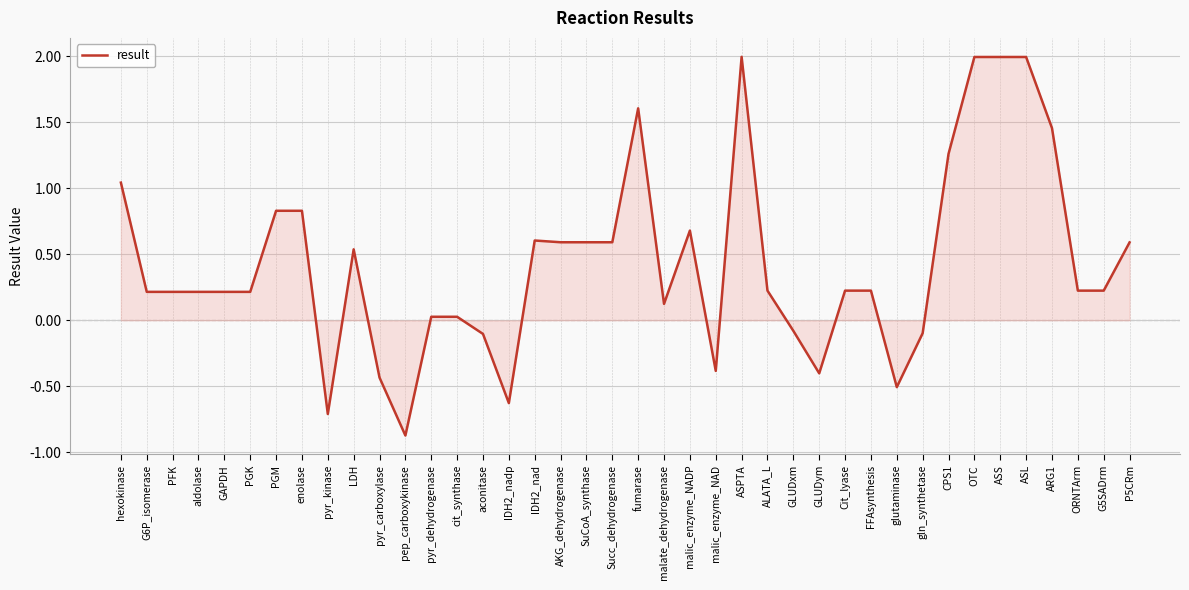

What is the difference between the maximum and minimum values?

2.9